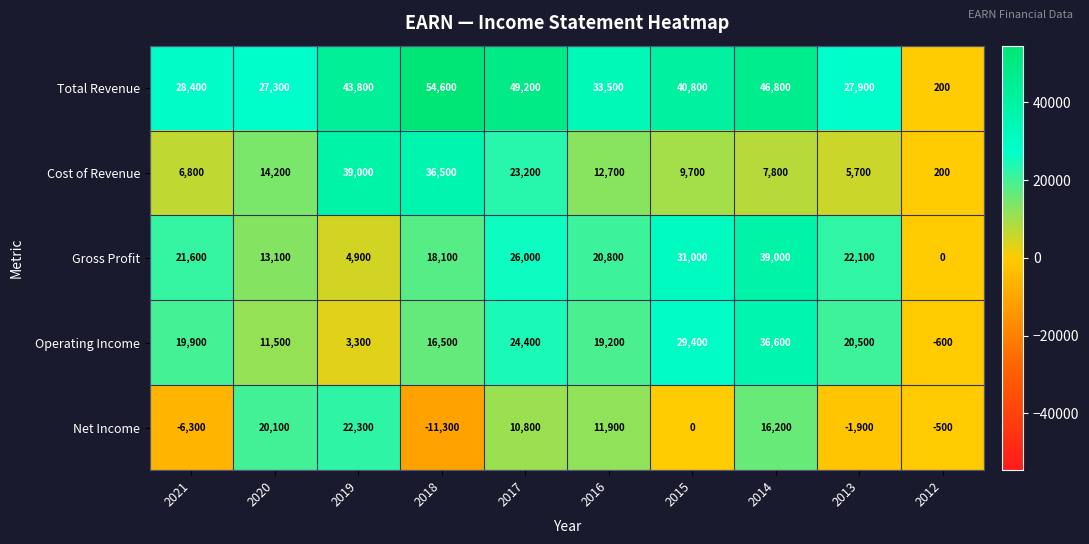

Rank the categories by Total Revenue value from lowest to highest.

2012, 2020, 2013, 2021, 2016, 2015, 2019, 2014, 2017, 2018